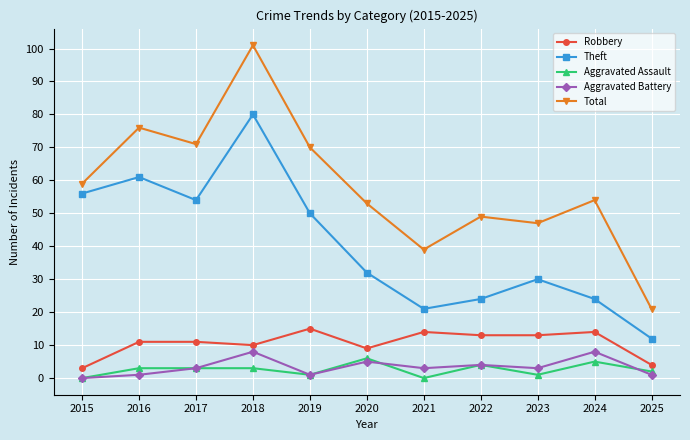

Where is the first local minimum for Aggravated Battery?

2019